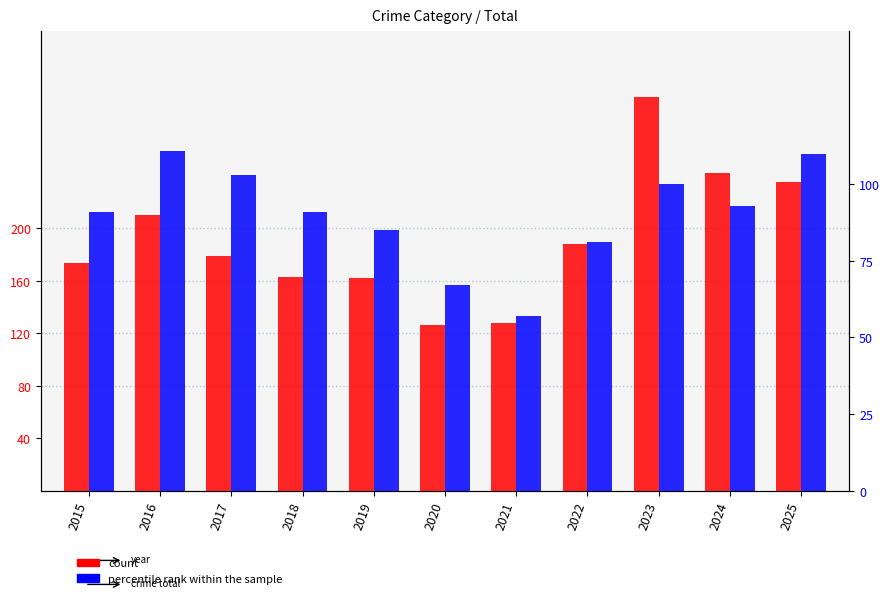

What value does the percentile rank within the sample series have at 2024?

93